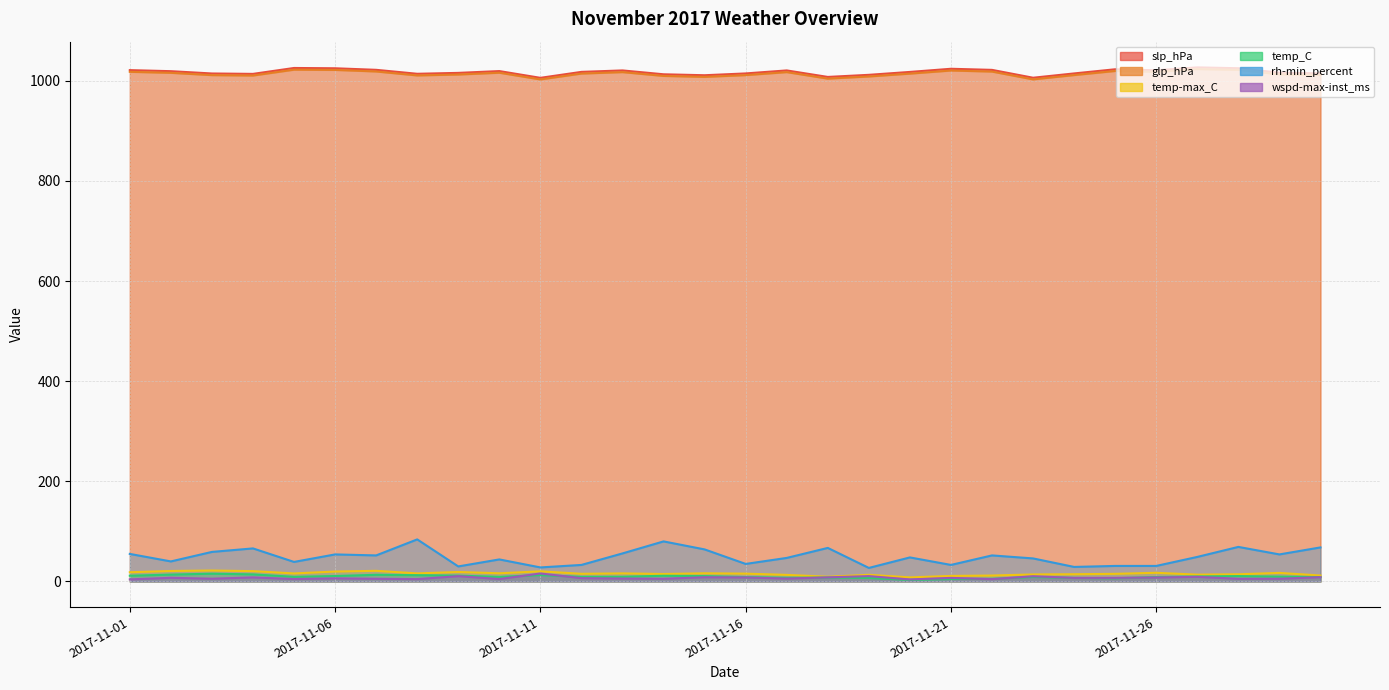

At which category does temp_C reach its first local valley?

2017-11-05